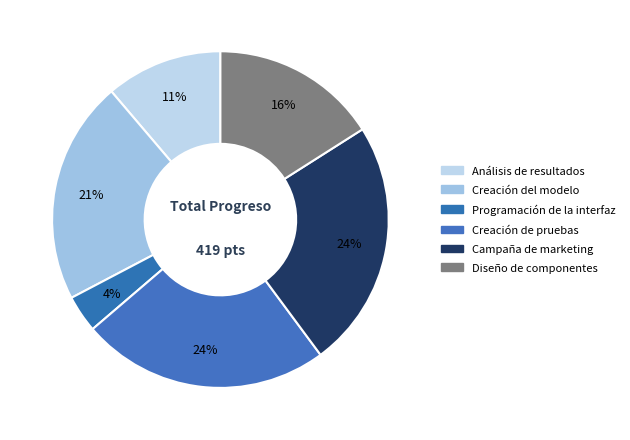

Count the number of slices in the pie.

6